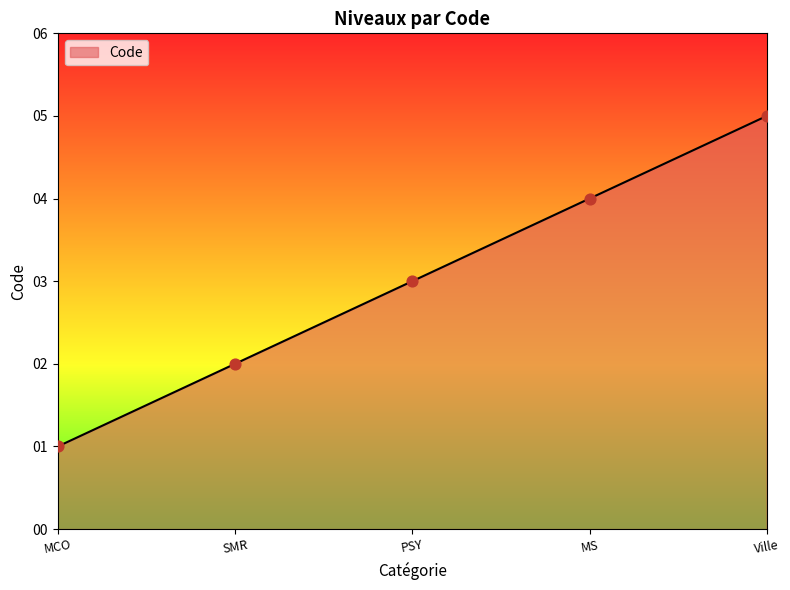

What is the ratio of the value at SMR to the value at MS?

0.5